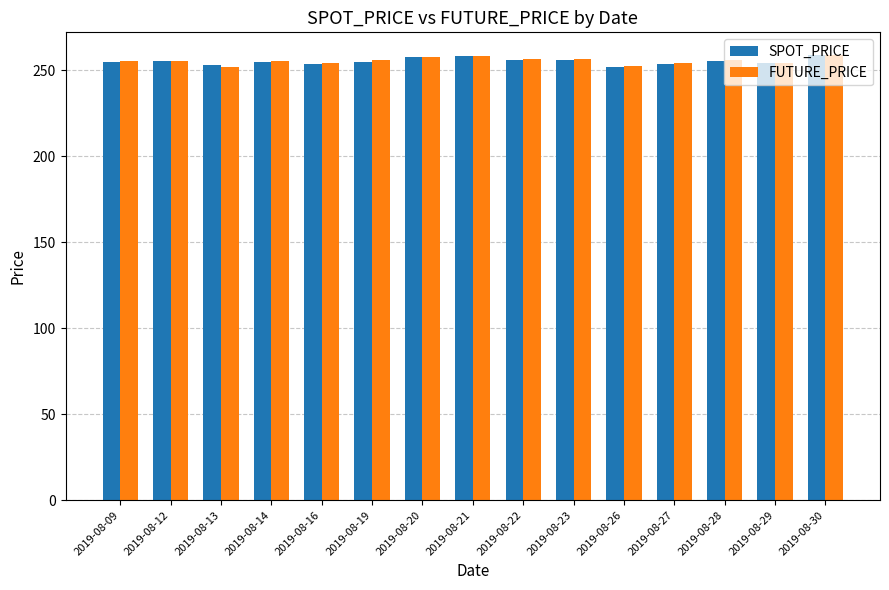

The SPOT_PRICE series shows 252.2 at 2019-08-26. True or false?

True